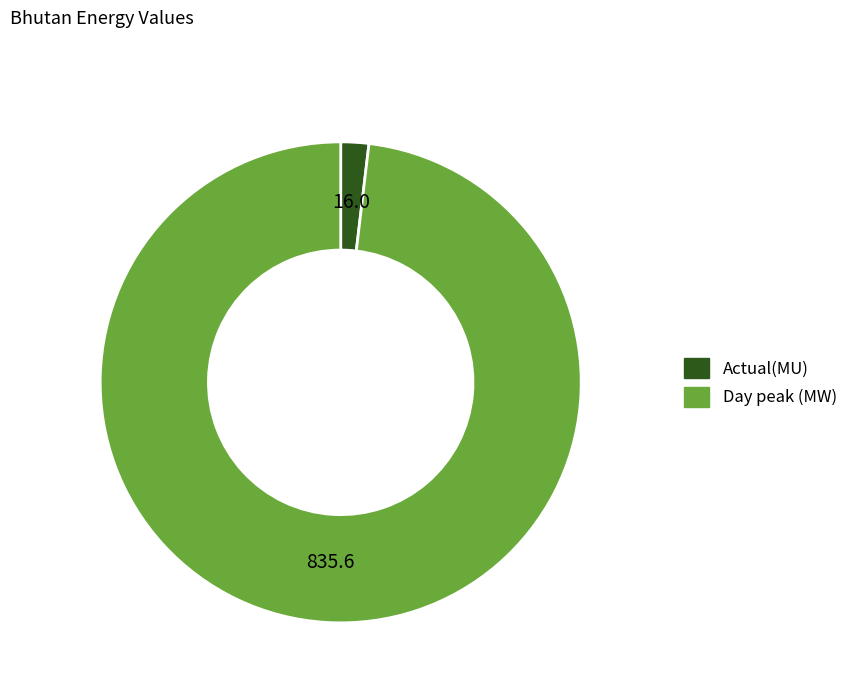

Count the number of slices in the pie.

2